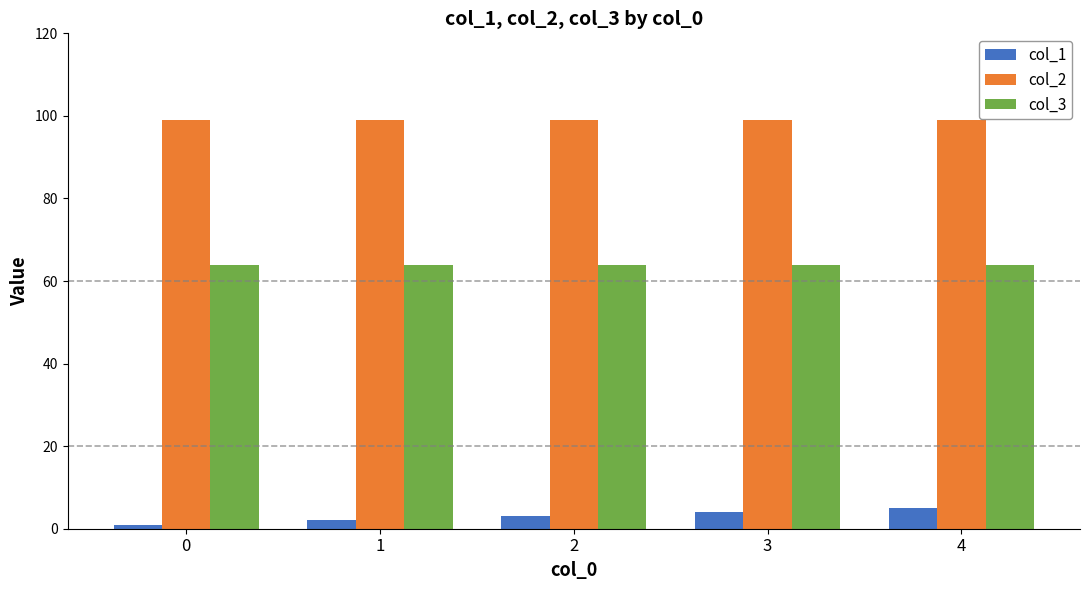

What is the total value across all series at 0?

164